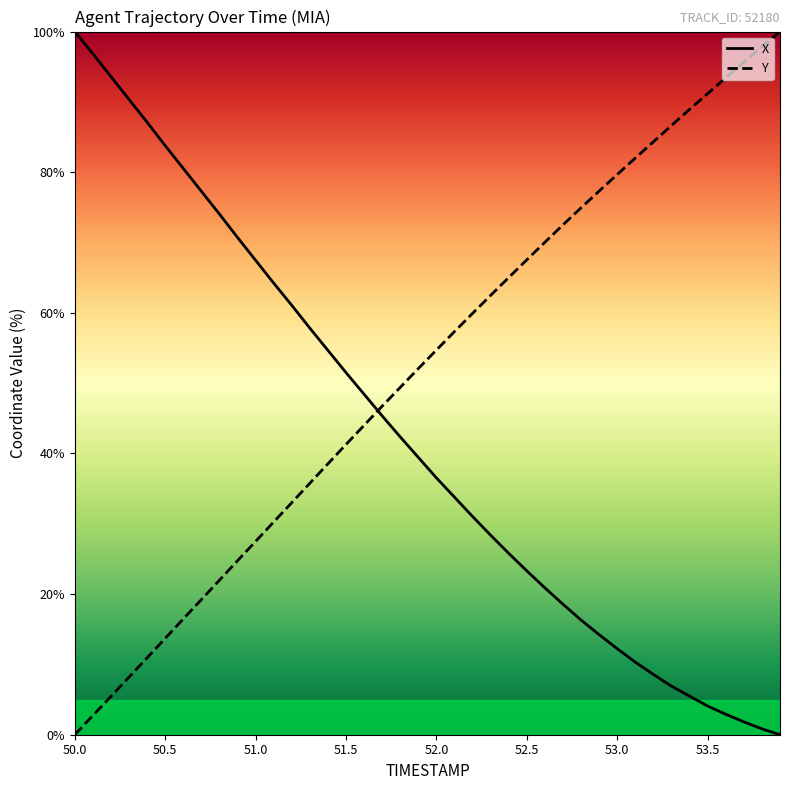

After their last crossing, which series has the higher values: Y or X?

Y